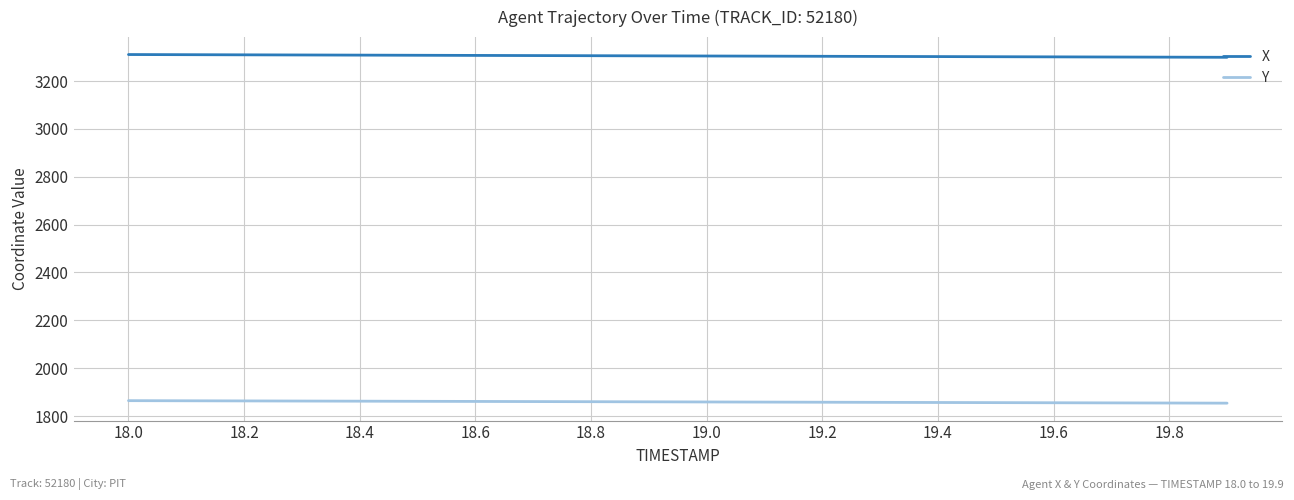

Which series has the largest total across all categories?

X